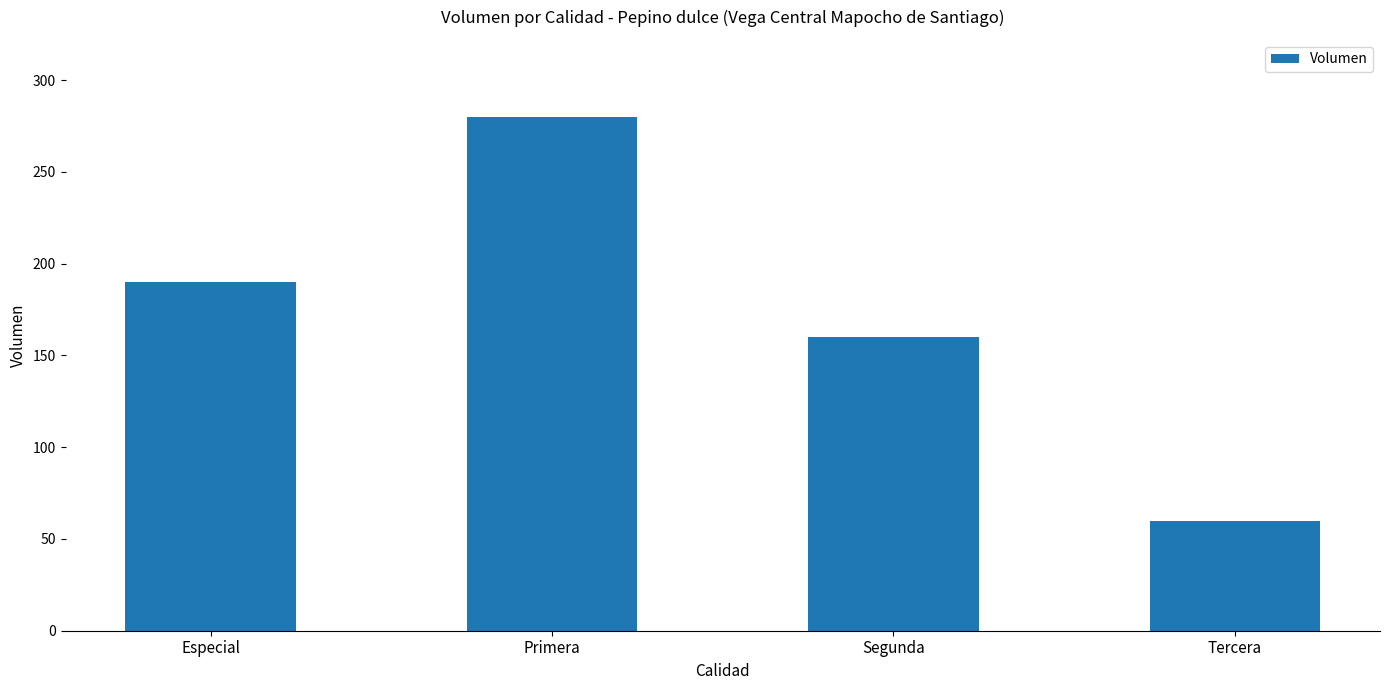

Reading left to right, list all the values displayed in this chart.

190	280	160	60